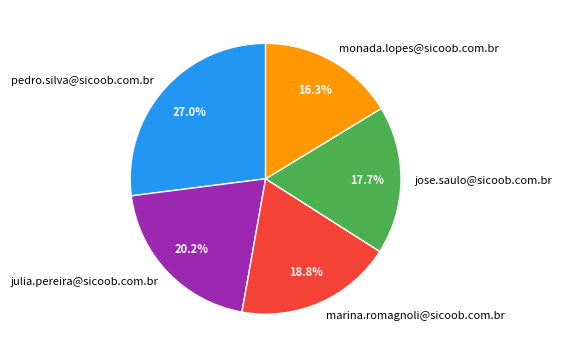

Which category has the smallest portion of the pie?

monada.lopes@sicoob.com.br